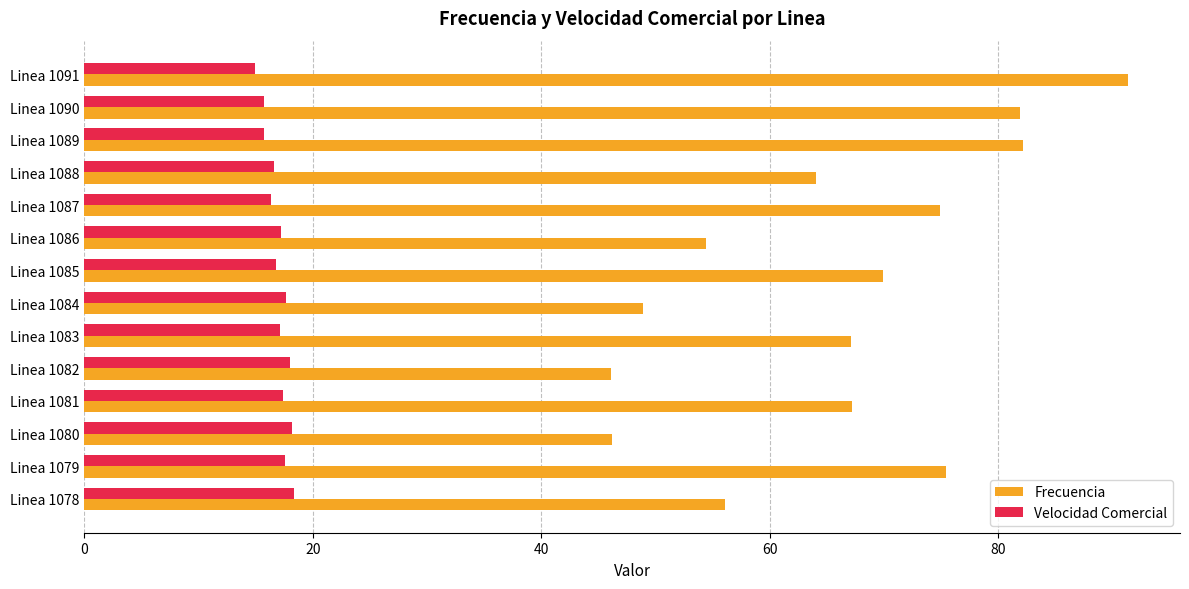

What is the sum of all Velocidad Comercial values?

237.6